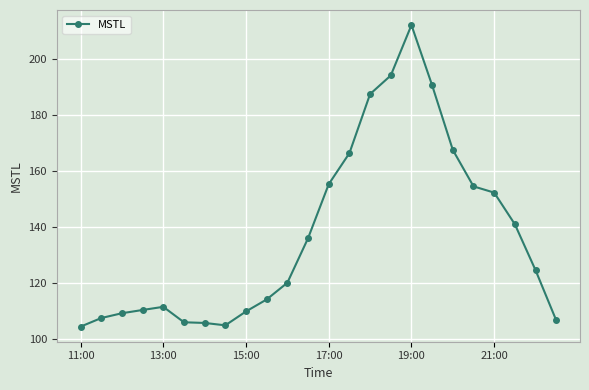

What is the smallest value displayed?

104.4